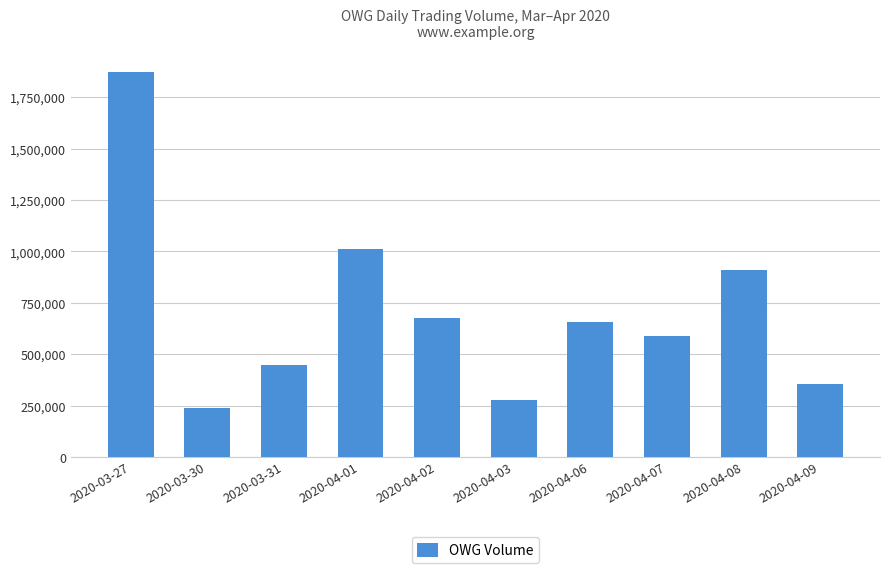

What is the ratio of the value at 2020-04-01 to the value at 2020-04-06?

1.5